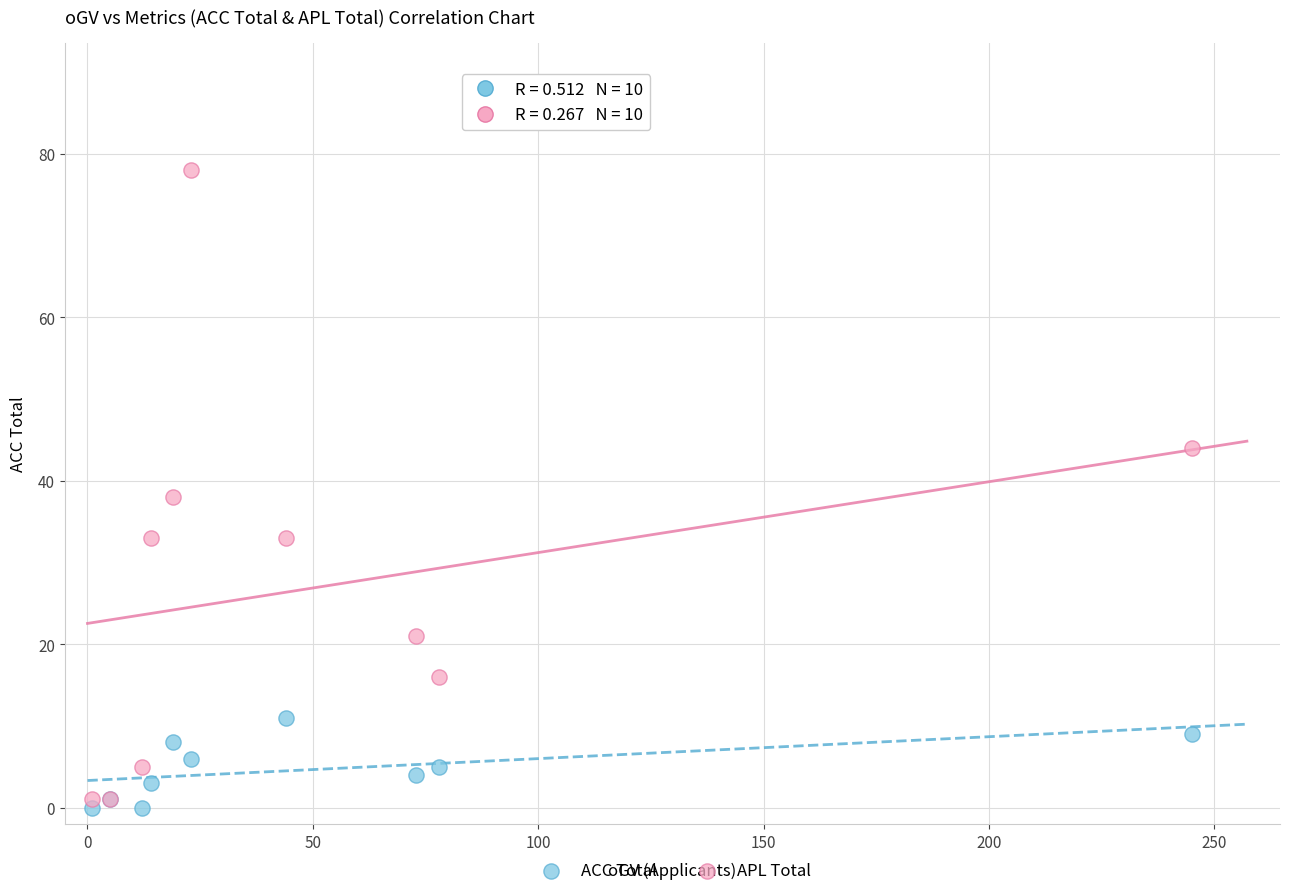

Which series has the largest Y range (max minus min)?

APL Total